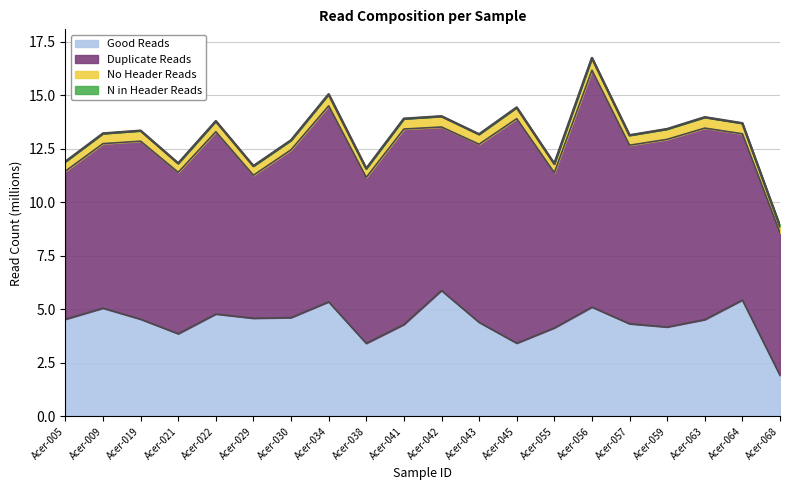

True or false: Good Reads has a value of 5.4 at Acer-034.

True